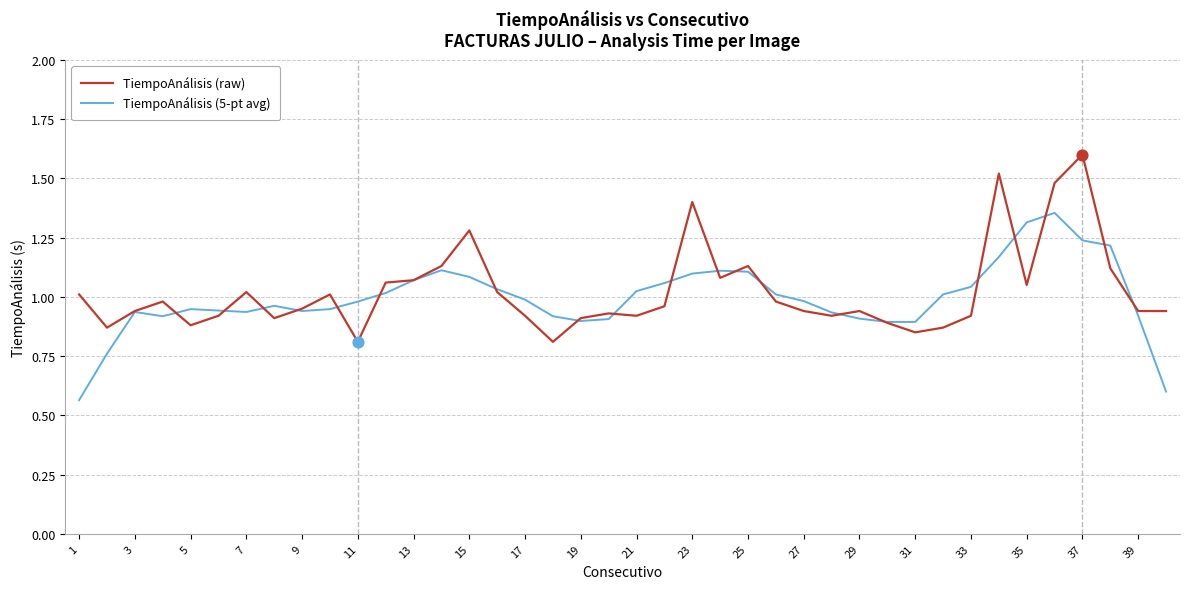

Rank the series by their maximum value, from lowest to highest.

TiempoAnálisis (5-pt avg), TiempoAnálisis (raw)